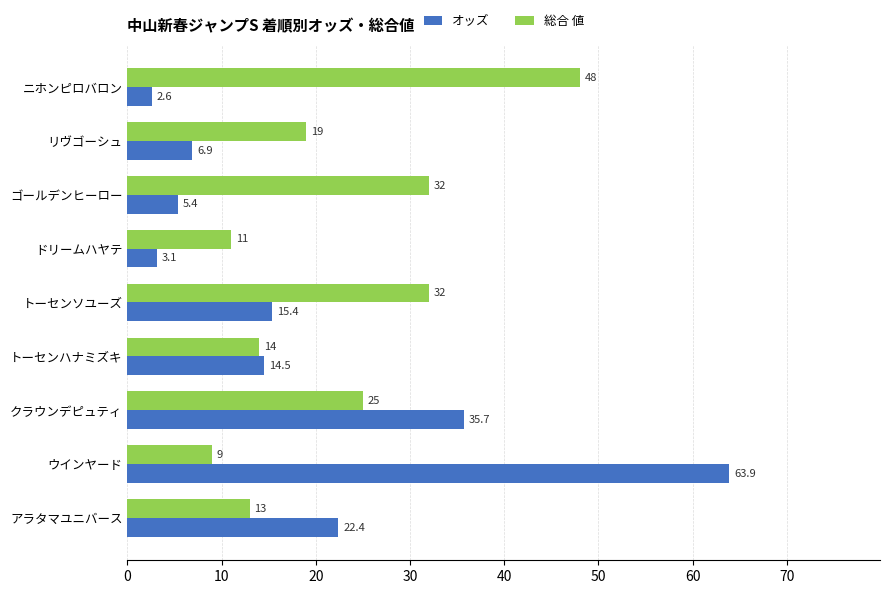

How many data points in オッズ are above 14?

5